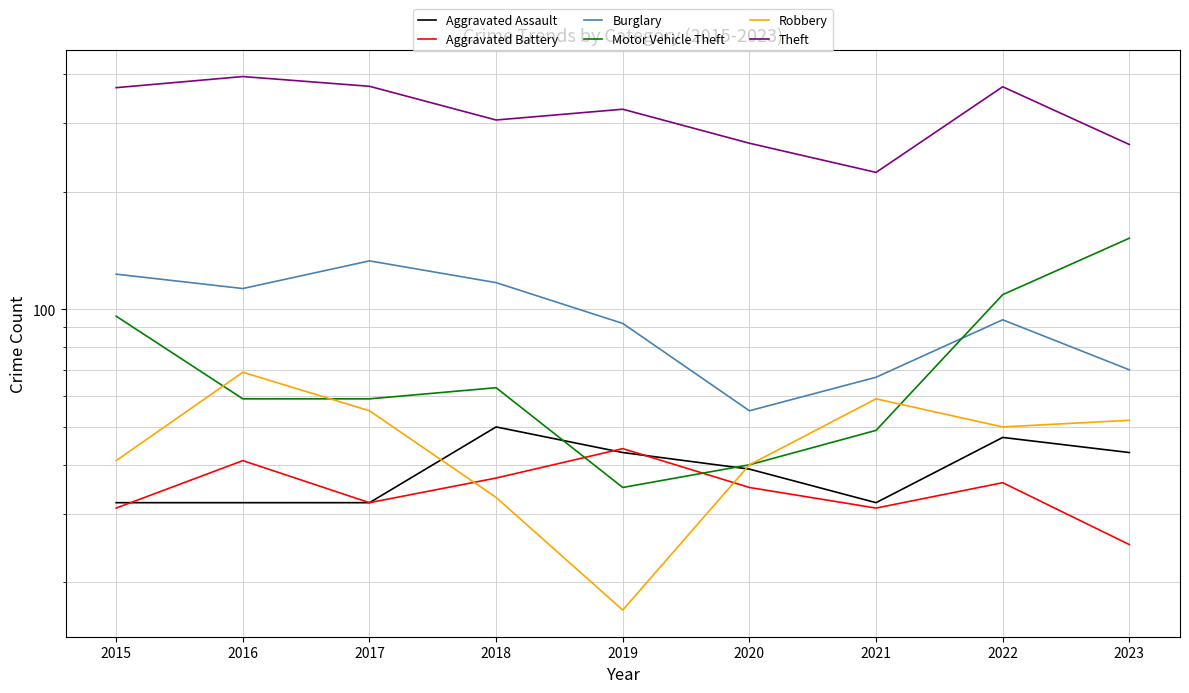

Which series has the largest total across all categories?

Theft